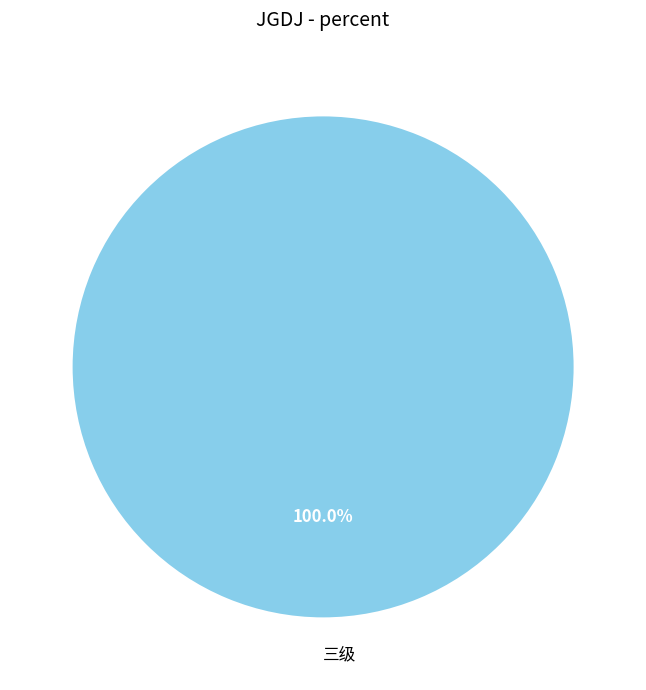

Is there any slice that represents more than half of the pie?

Yes